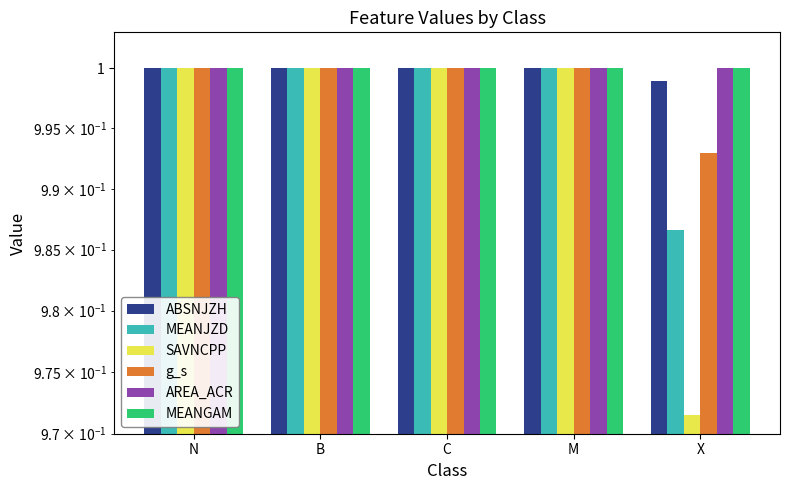

What position from the right is M?

2